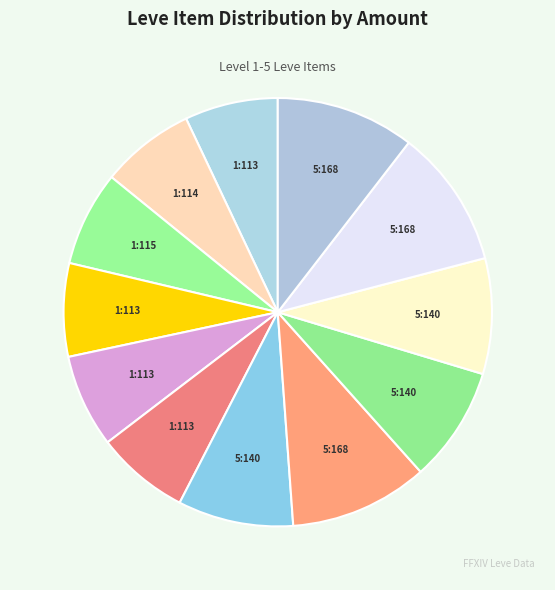

Count the number of slices in the pie.

12